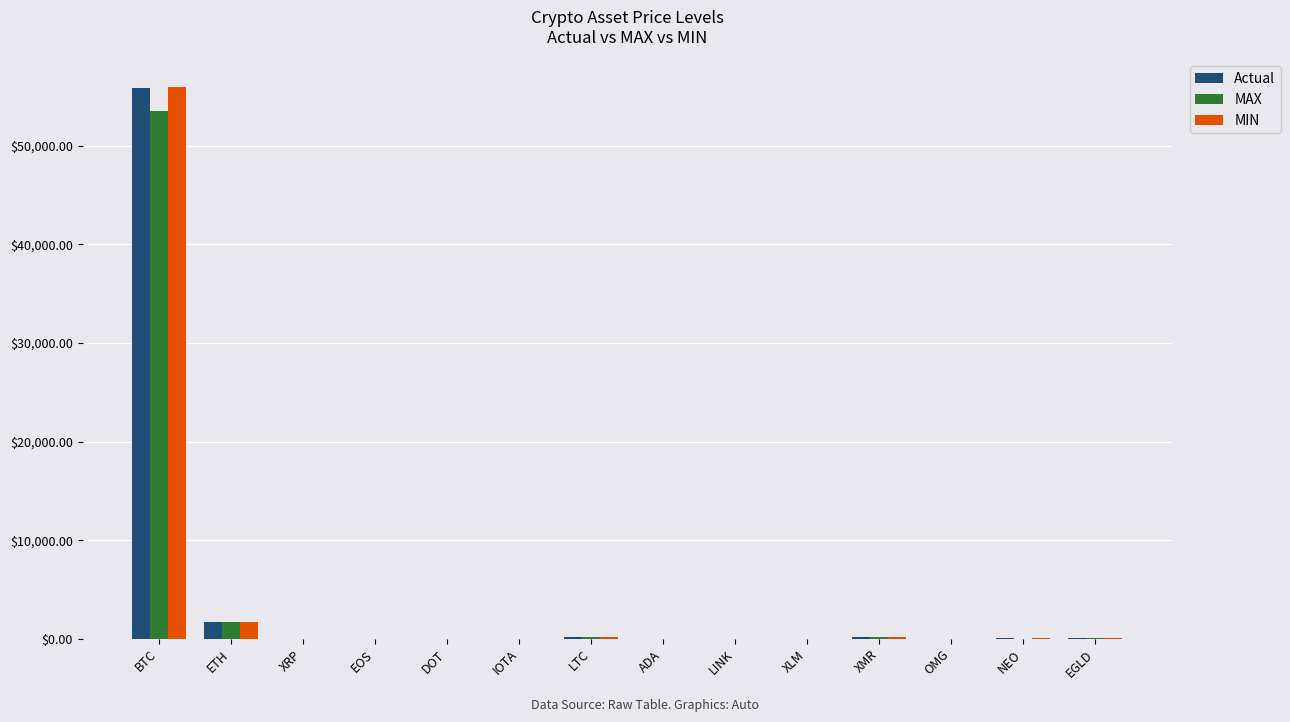

How many categories are shown in the chart?

14